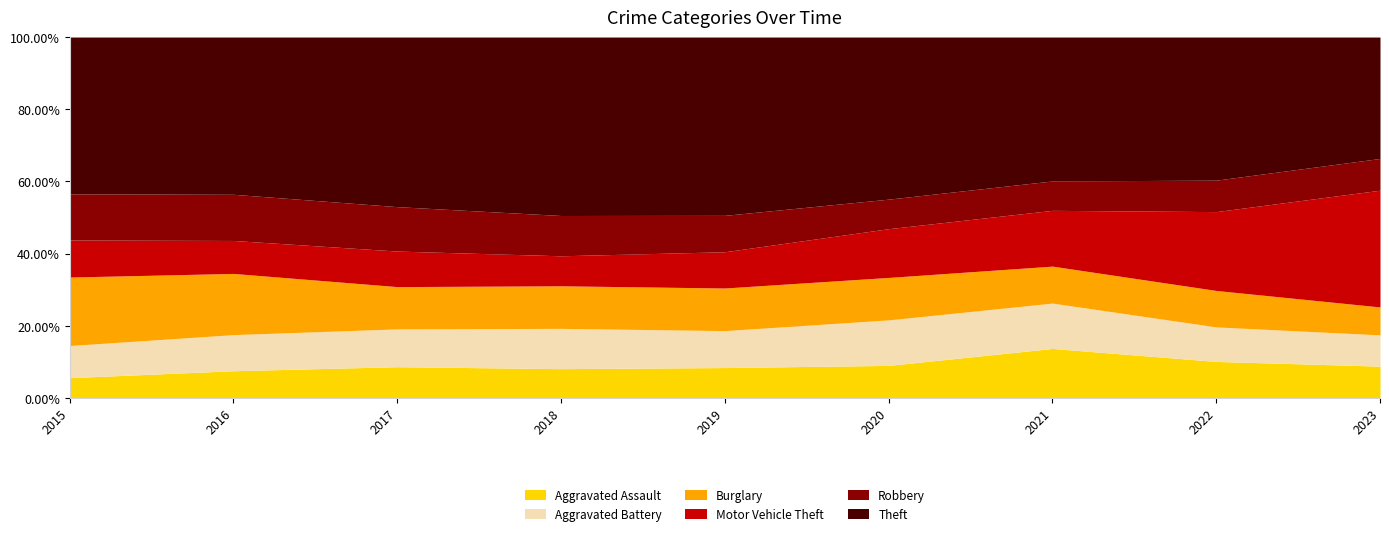

Which series has the widest spread of values?

Motor Vehicle Theft